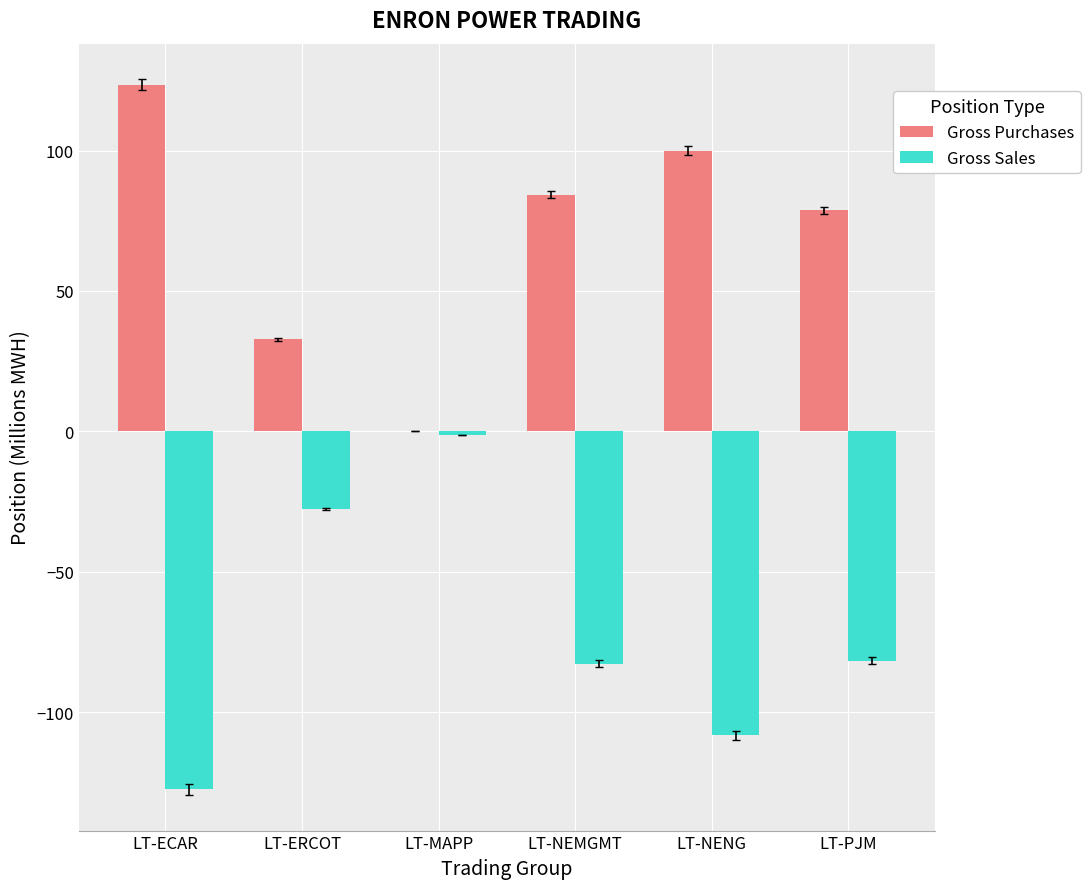

What is the difference between the Gross Sales values at LT-NENG and LT-NEMGMT?

25.5